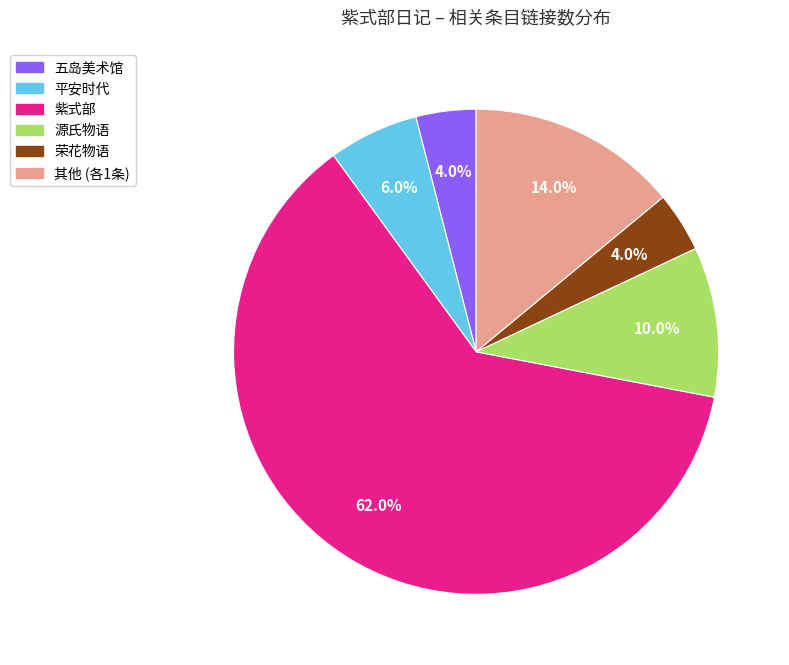

Is there a majority slice in this chart?

Yes